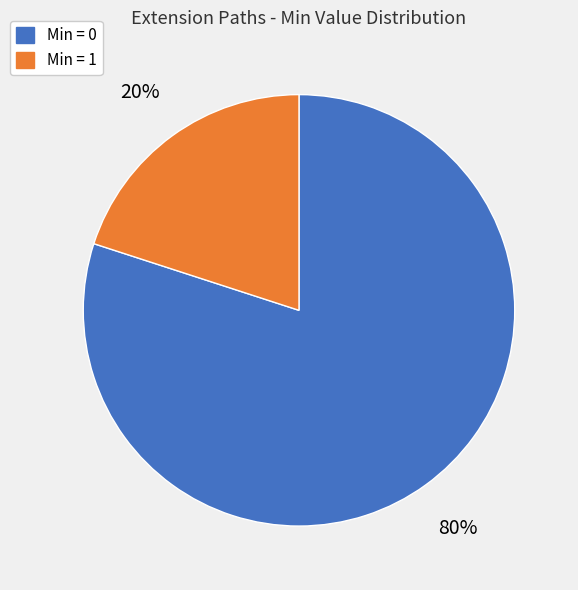

How many slices are in this pie chart?

2